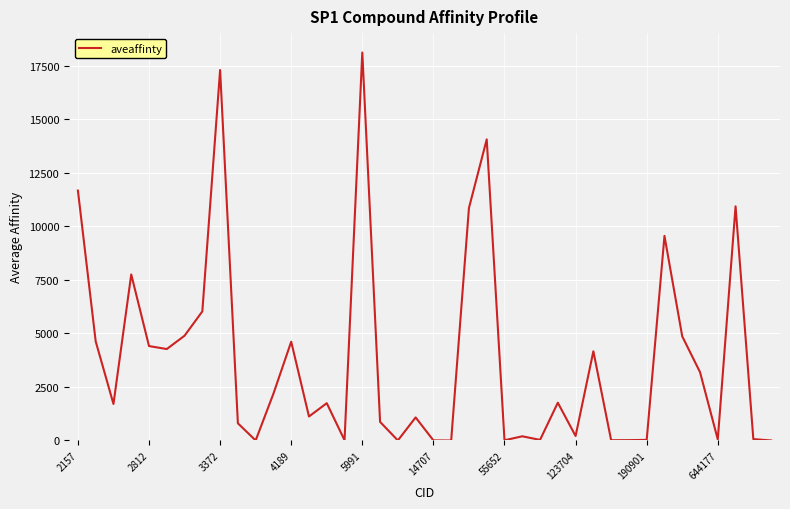

What is the maximum value shown in the chart?

18126.0